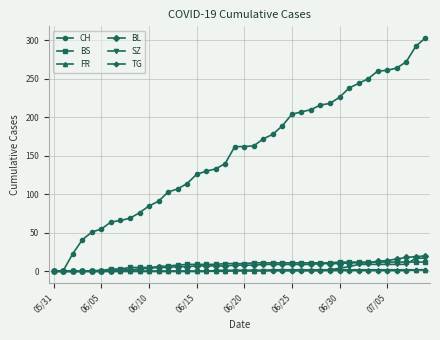

What is the difference between the maximum and minimum values in the FR series?

2